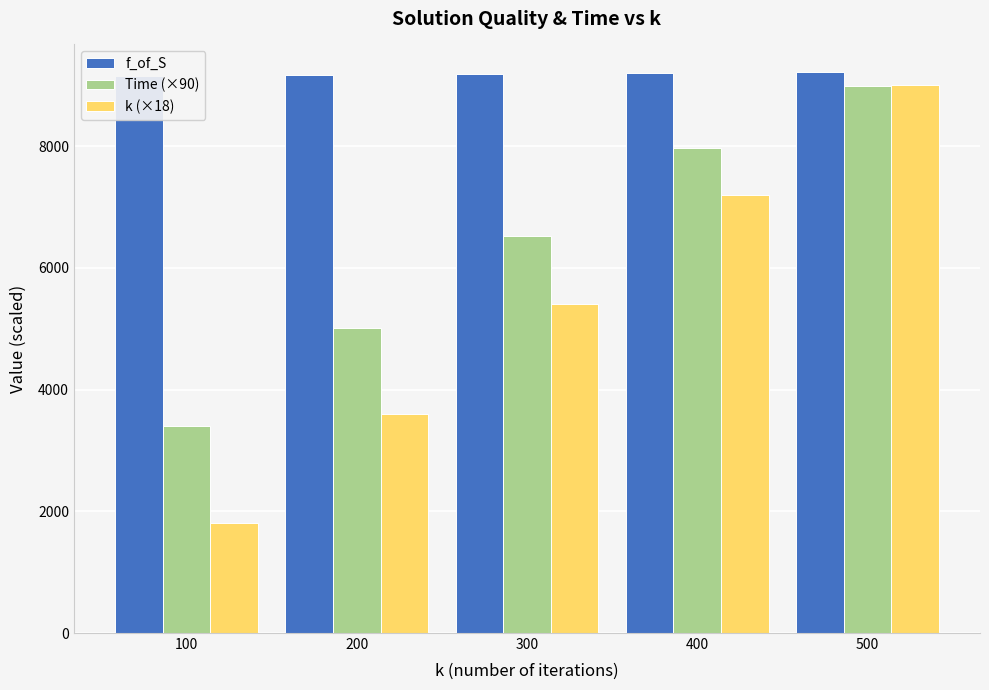

Is the value of f_of_S at 500 greater than the value of k (×18) at 300?

Yes